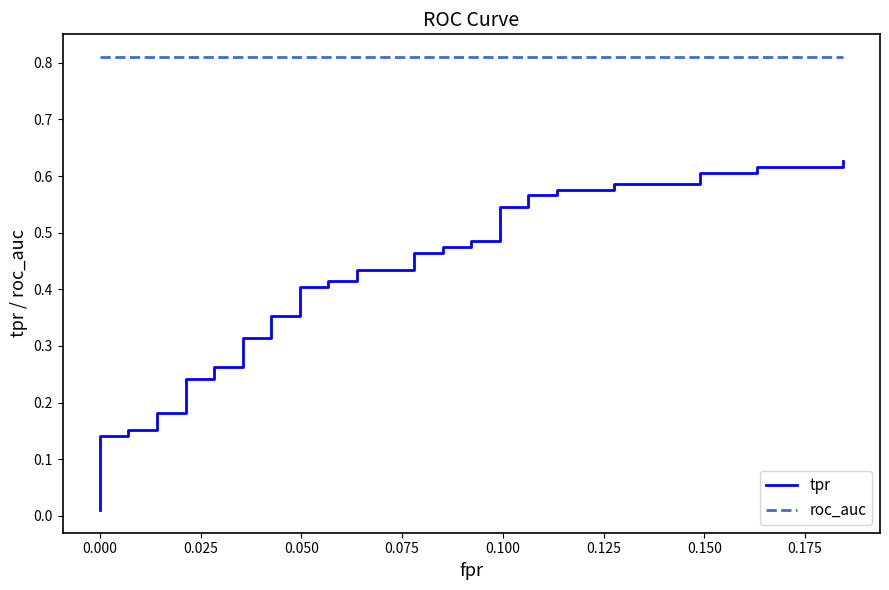

Does the chart display data point markers on the line(s)?

No